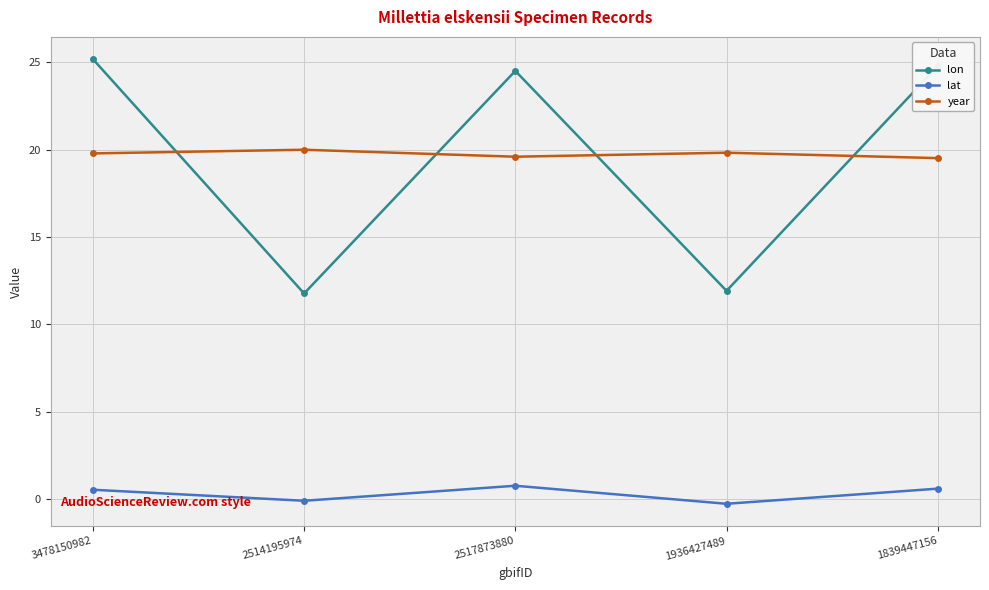

What is the average value of the lon series?

19.6